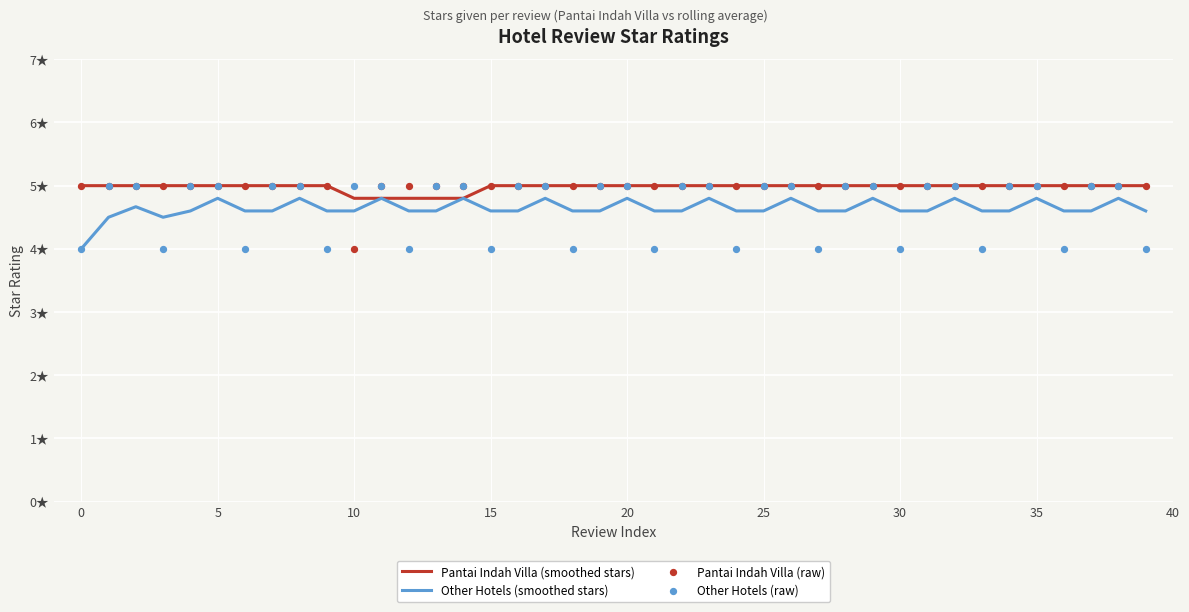

At how many categories does at least one series exceed 4?

40